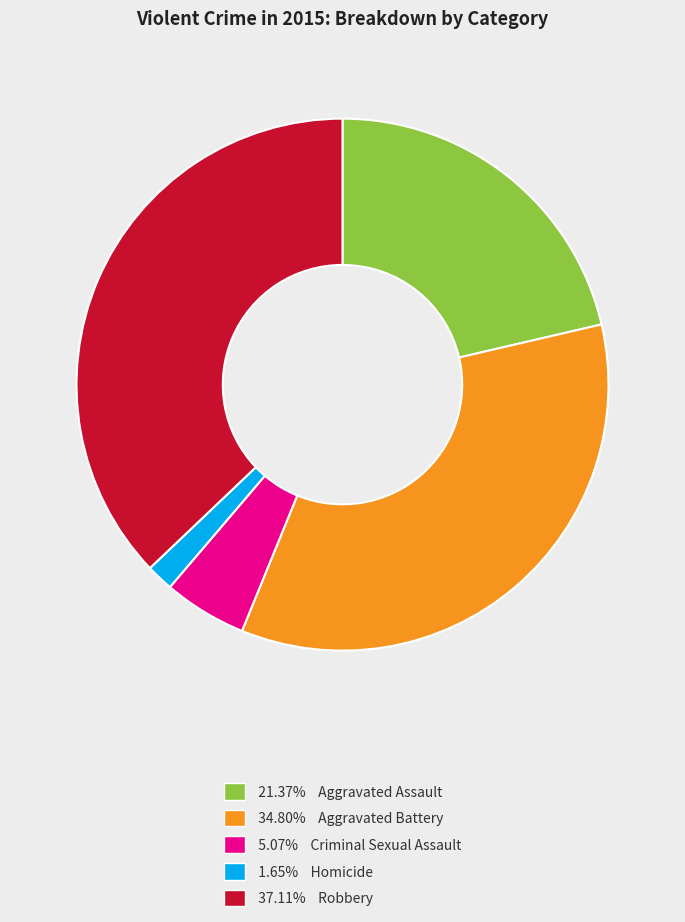

Does any single category account for the majority?

No